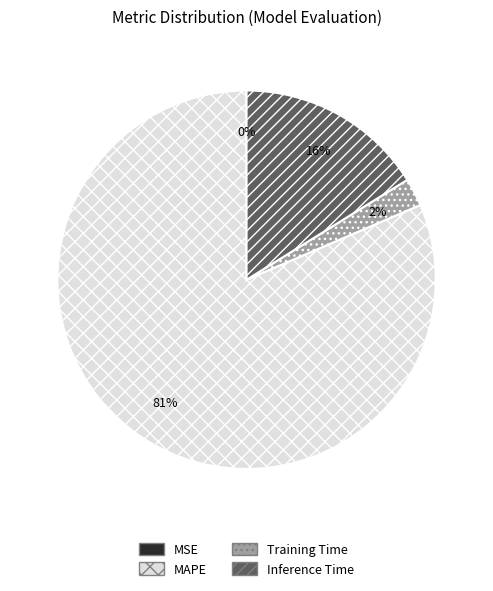

To the nearest percent, what is the average slice percentage?

25%